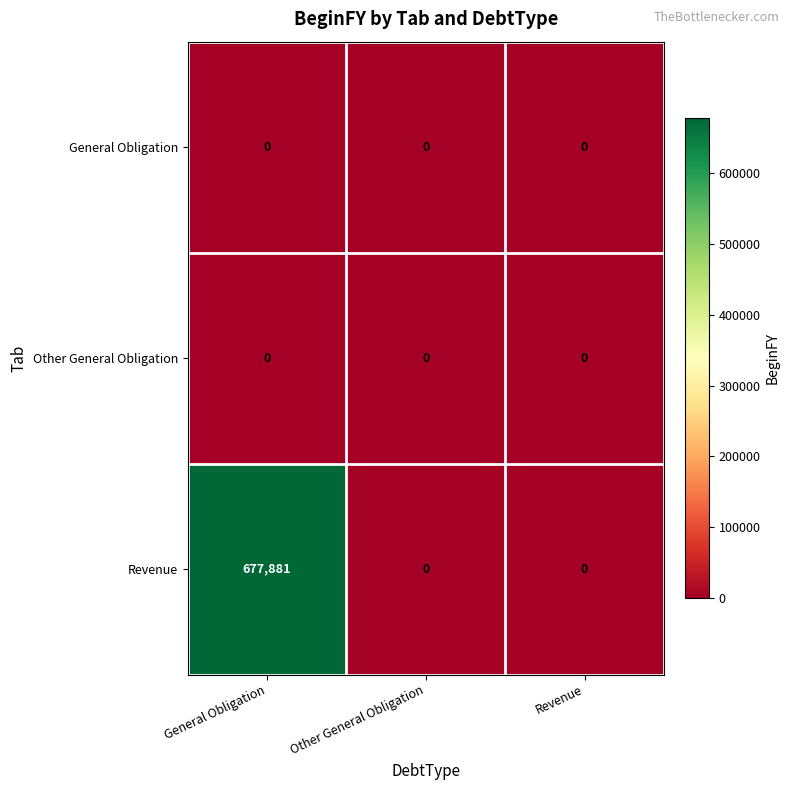

How many Revenue values are between 0 and 677881?

3